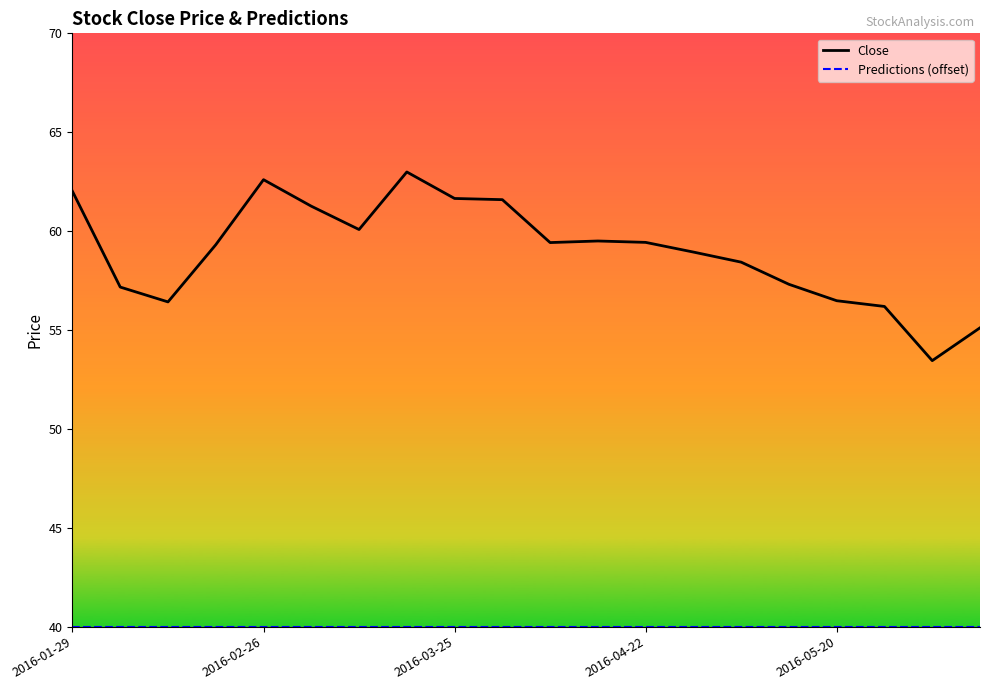

What position from the left is 2016-02-26?

2